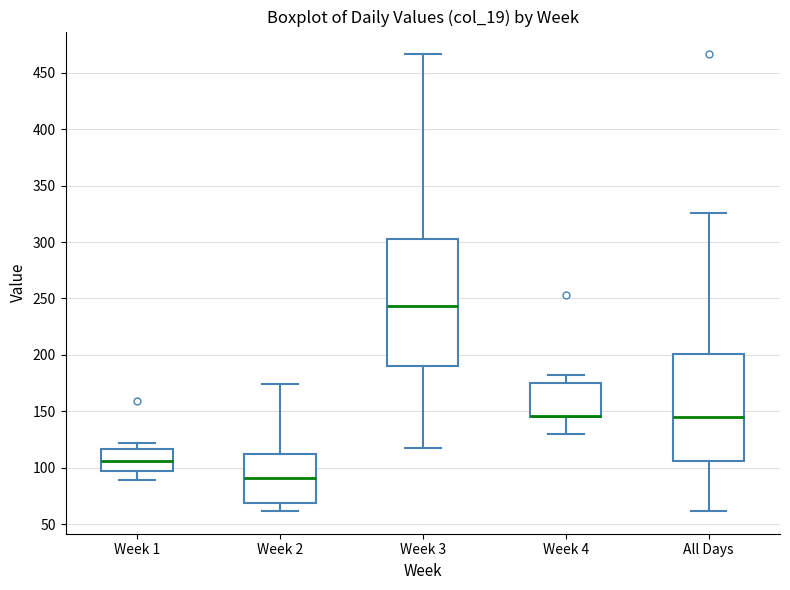

Reading left to right, transcribe this box plot: for each box, give where its median line is, the range the box spans, and where its two whiskers end, as read against the y-axis. The values are not printed on the chart, so give them approximately, as read against the axis.

Week 1: median 105, box 100 to 115, whiskers 90 to 120
Week 2: median 90, box 70 to 110, whiskers 60 to 175
Week 3: median 245, box 190 to 305, whiskers 120 to 465
Week 4: median 145 (drawn on the box's lower edge), box 145 to 175, whiskers 130 to 180
All Days: median 145, box 105 to 200, whiskers 60 to 325